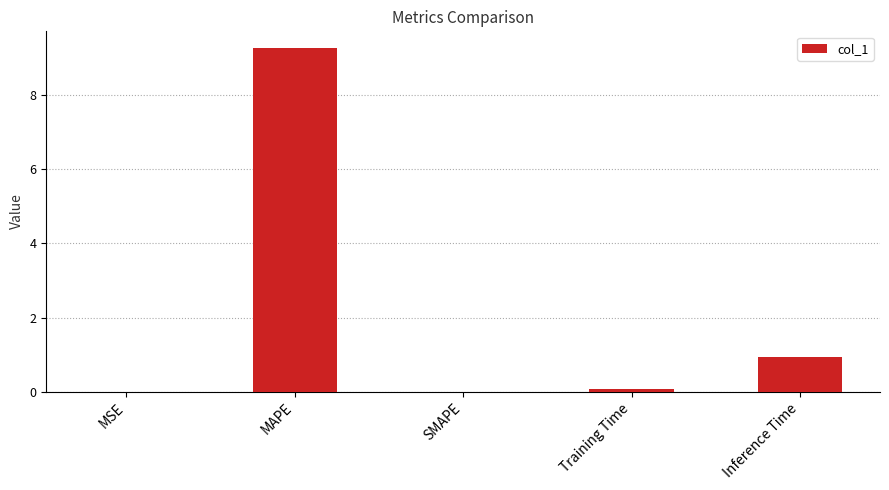

What is the sum of the values at SMAPE and Inference Time?

0.9